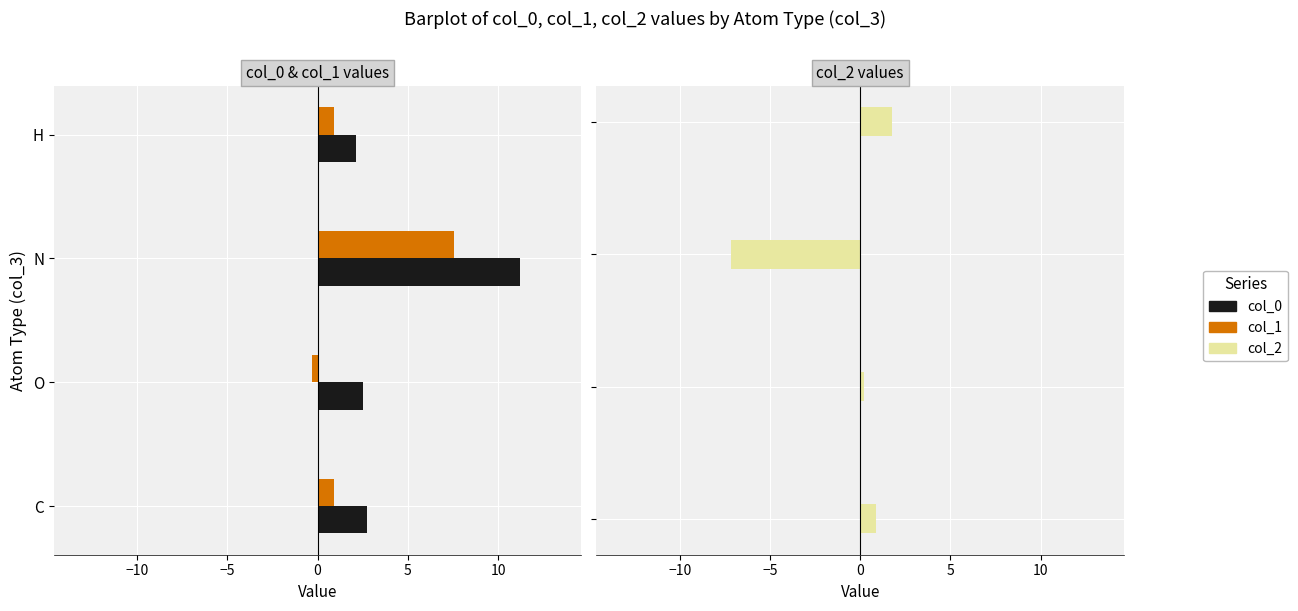

Which series has the largest range (max minus min)?

col_0